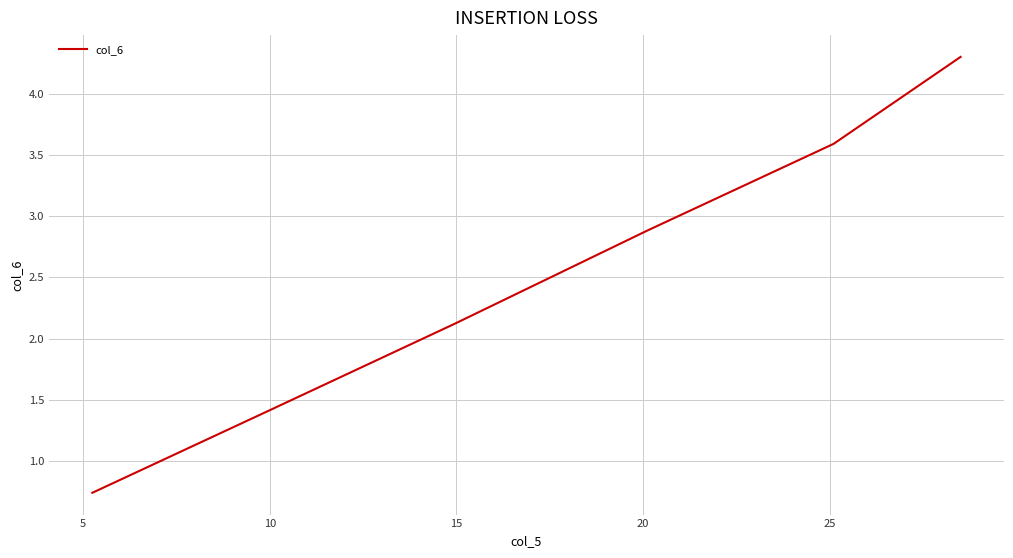

True or false: there are more than 0 points higher than both neighbors.

False